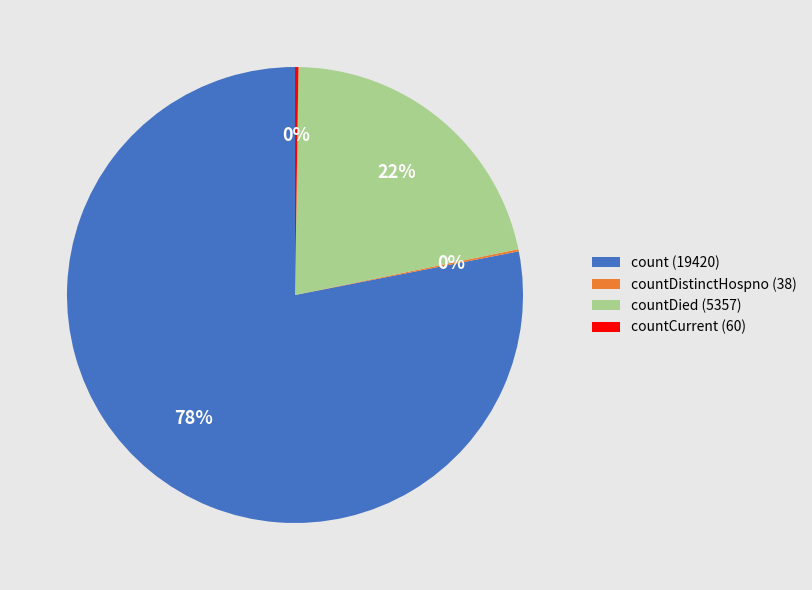

Which category has the biggest portion of the pie?

count (19420)